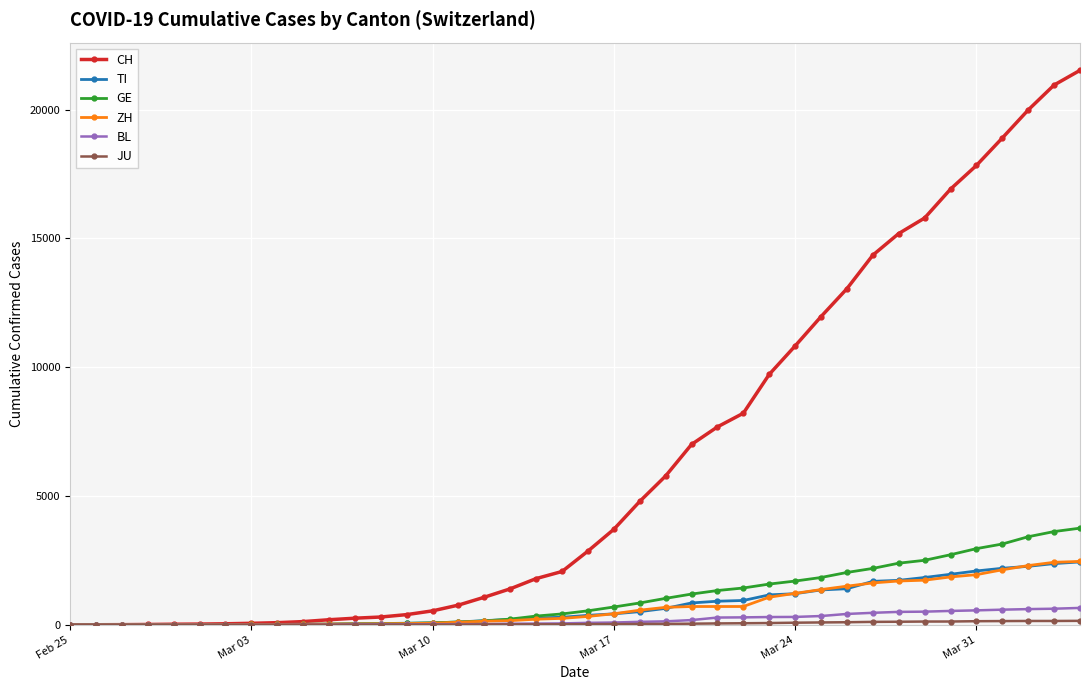

At how many categories does at least one series exceed 6587?

16